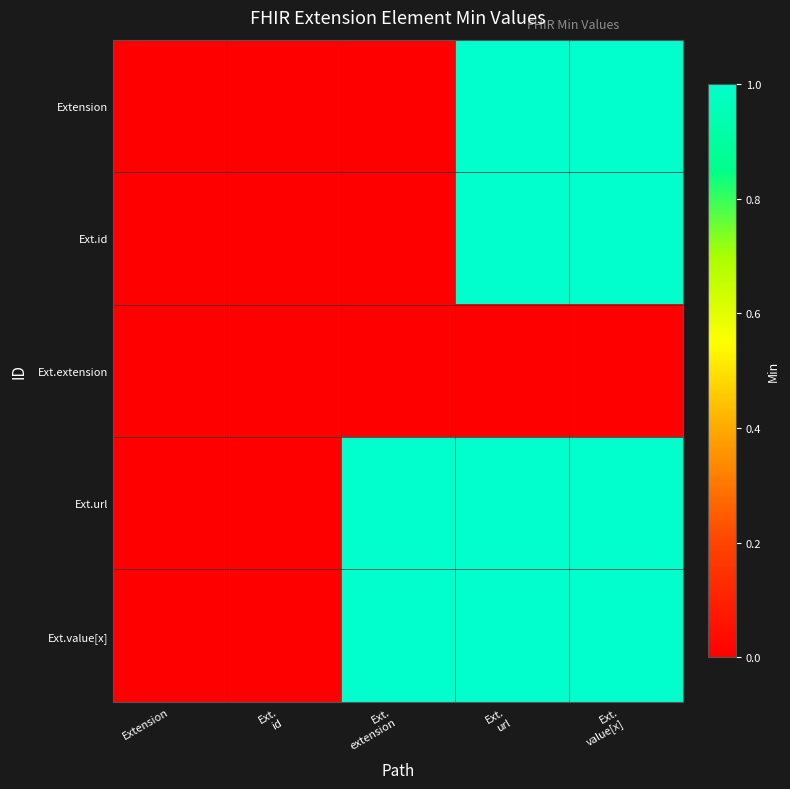

At how many categories does at least one series exceed 0?

3